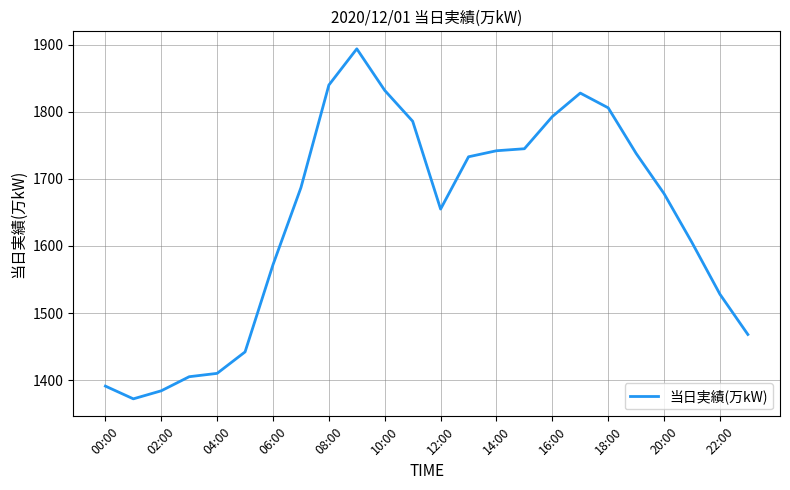

What is the smallest value displayed?

1372